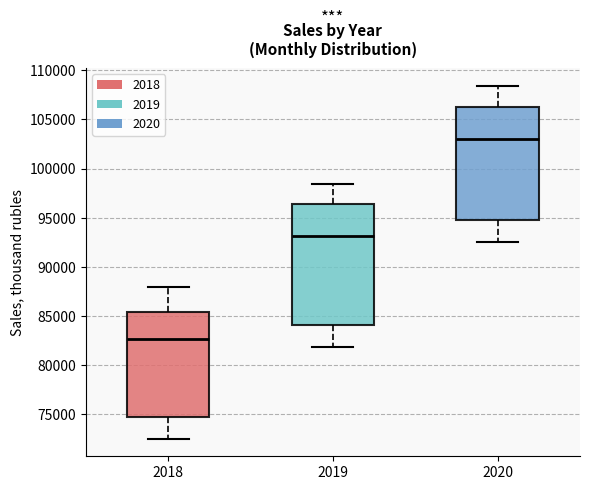

Reading left to right, read every box against the y-axis: the position of its median line, the range the box covers, and the ends of its whiskers. The values are not printed on the chart, so give them approximately, as read against the axis.

2018: median 82500, box 74500 to 85500, whiskers 72500 to 88000
2019: median 93000, box 84000 to 96500, whiskers 82000 to 98500
2020: median 103000, box 94500 to 106500, whiskers 92500 to 108500